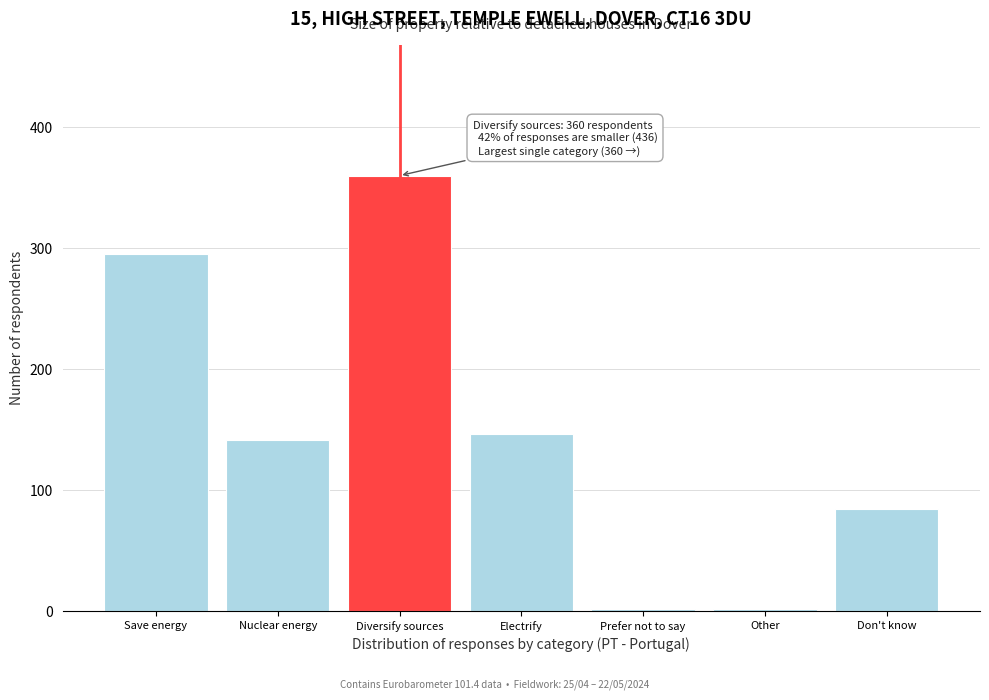

Reading right to left, list all the values displayed in this chart.

Don't know=84	Other=1	Prefer not to say=1	Electrify=146	Diversify sources=360	Nuclear energy=141	Save energy=295